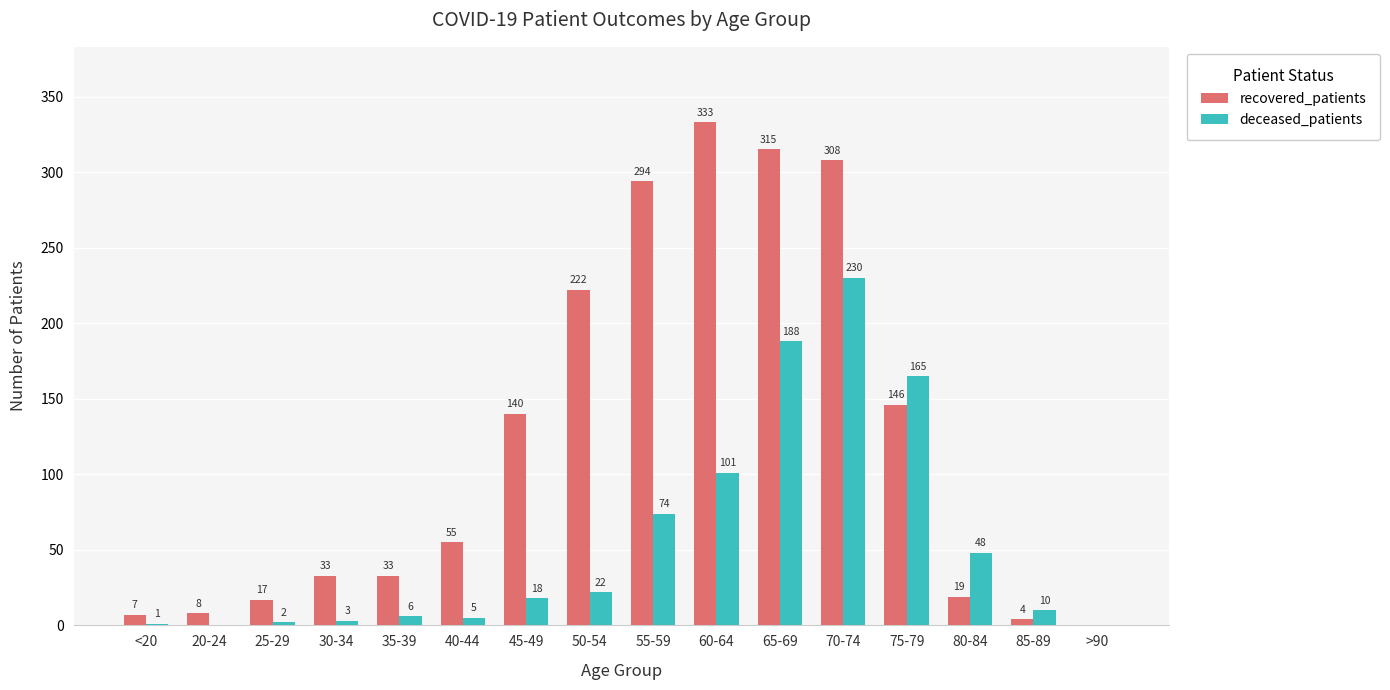

What is the sum of all deceased_patients values?

873